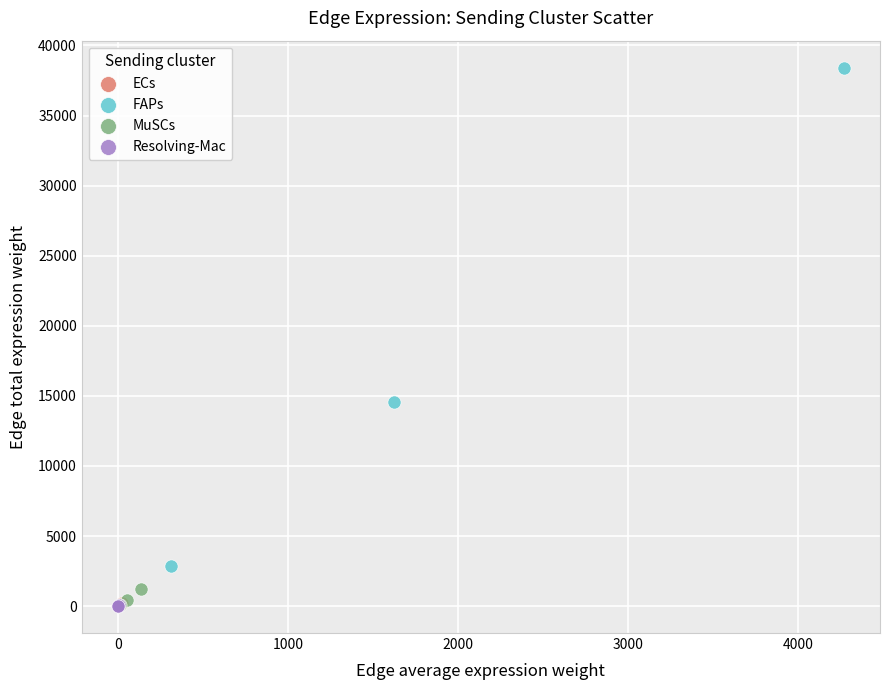

Which series has the largest Y range (max minus min)?

FAPs